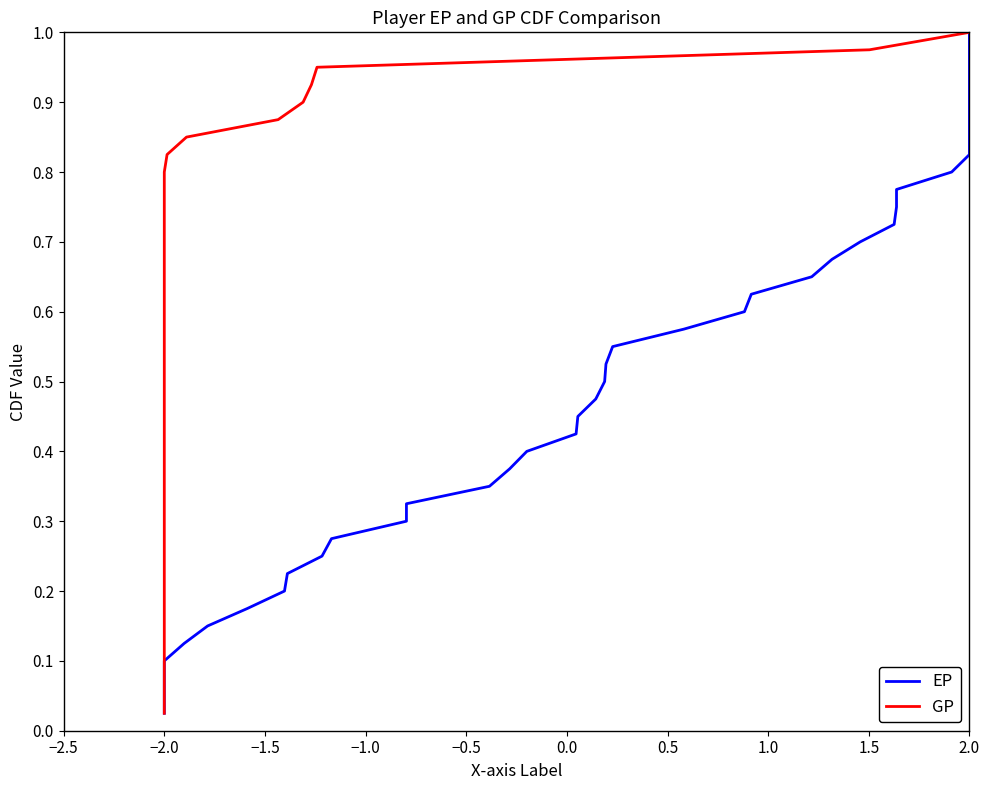

Reading left to right, what are all the values shown in this chart?

EP: 0.0	0.1	0.1	0.1	0.1	0.1	0.2	0.2	0.2	0.2	0.3	0.3	0.3	0.3	0.4	0.4	0.4	0.5	0.5	0.5	0.5	0.6	0.6	0.6	0.6	0.7	0.7	0.7	0.7	0.8	0.8	0.8	0.8	0.8	0.9	0.9	0.9	0.9	1.0	1.0
GP: 0.0	0.1	0.1	0.1	0.1	0.1	0.2	0.2	0.2	0.2	0.3	0.3	0.3	0.3	0.4	0.4	0.4	0.5	0.5	0.5	0.5	0.6	0.6	0.6	0.6	0.7	0.7	0.7	0.7	0.8	0.8	0.8	0.8	0.8	0.9	0.9	0.9	0.9	1.0	1.0